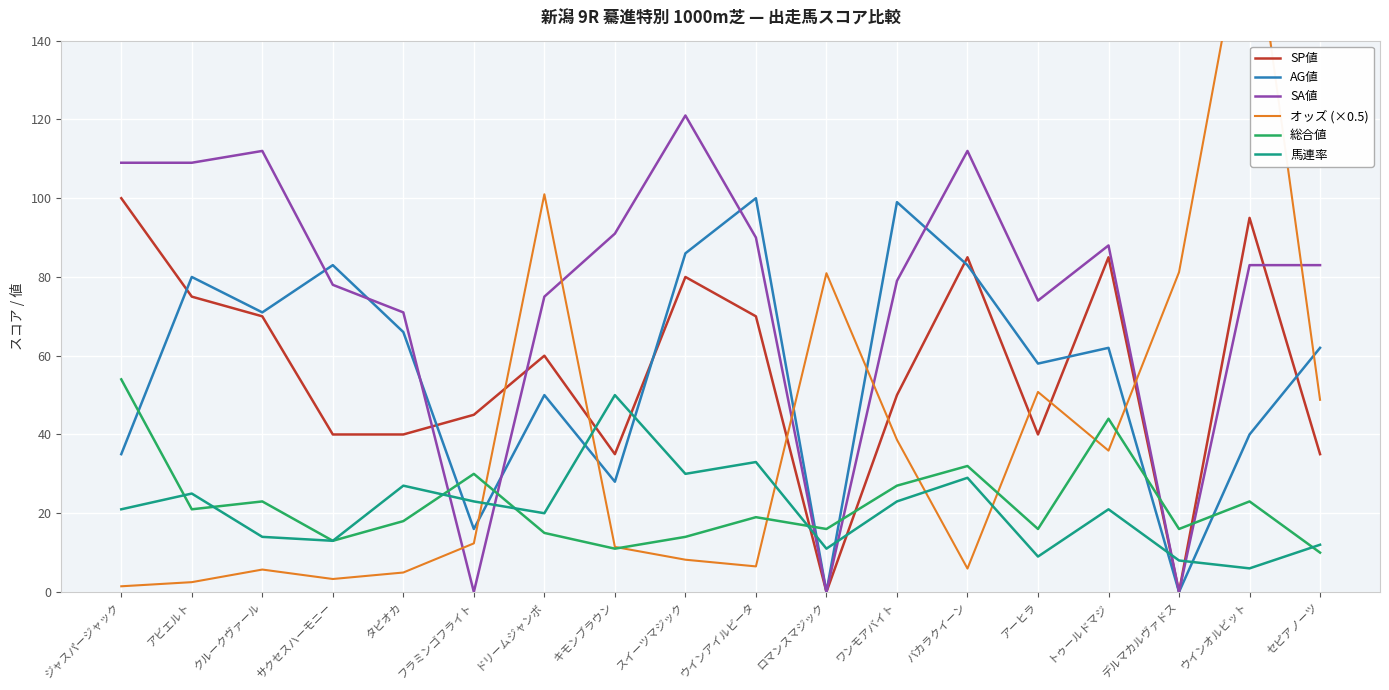

Reading right to left, extract all data points from this chart.

SP値: 35.0	95.0	0.0	85.0	40.0	85.0	50.0	0.0	70.0	80.0	35.0	60.0	45.0	40.0	40.0	70.0	75.0	100.0
AG値: 62.0	40.0	0.0	62.0	58.0	83.0	99.0	0.0	100.0	86.0	28.0	50.0	16.0	66.0	83.0	71.0	80.0	35.0
SA値: 83.0	83.0	0.0	88.0	74.0	112.0	79.0	0.0	90.0	121.0	91.0	75.0	0.0	71.0	78.0	112.0	109.0	109.0
オッズ (×0.5): 48.8	177.9	81.2	35.9	50.8	6.0	38.6	81.0	6.5	8.2	11.4	101.0	12.3	5.0	3.3	5.7	2.5	1.4
総合値: 10.0	23.0	16.0	44.0	16.0	32.0	27.0	16.0	19.0	14.0	11.0	15.0	30.0	18.0	13.0	23.0	21.0	54.0
馬連率: 12.0	6.0	8.0	21.0	9.0	29.0	23.0	11.0	33.0	30.0	50.0	20.0	23.0	27.0	13.0	14.0	25.0	21.0